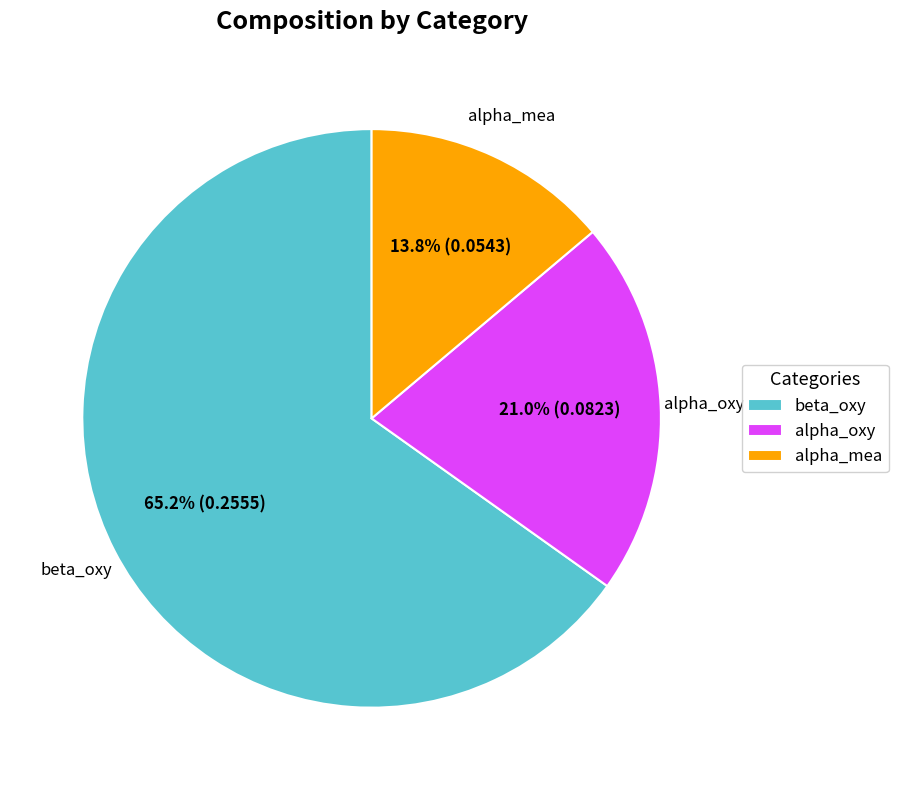

Does any single category account for the majority?

Yes